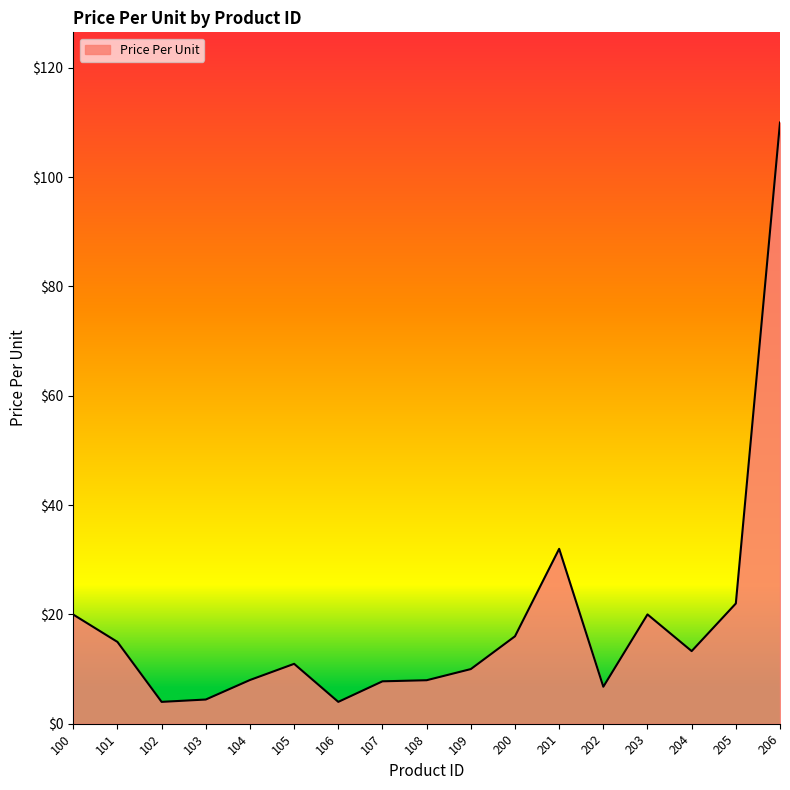

What is the ratio of the value at 101 to the value at 106?

3.7